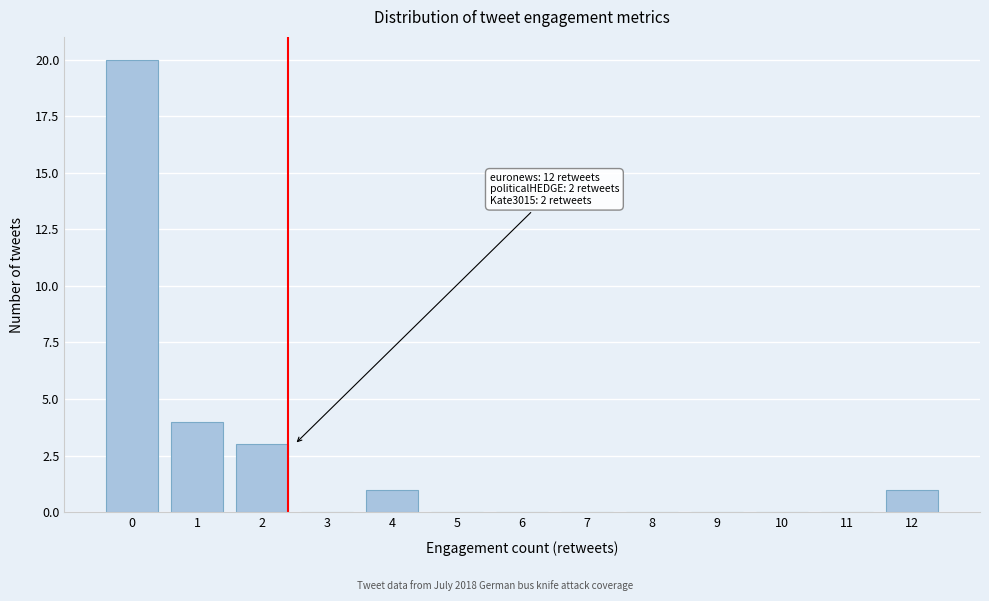

Reading left to right, extract all data points from this chart.

0=20	1=4	2=3	3=0	4=1	5=0	6=0	7=0	8=0	9=0	10=0	11=0	12=1